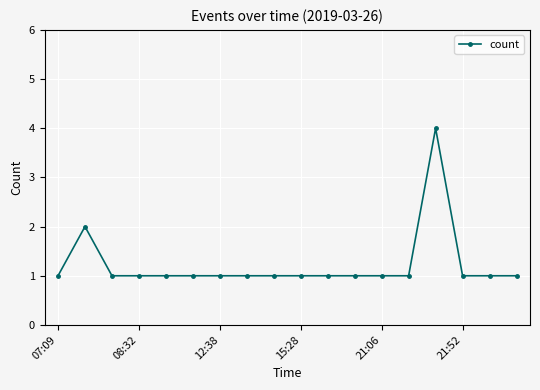

What is the minimum value shown in the chart?

1